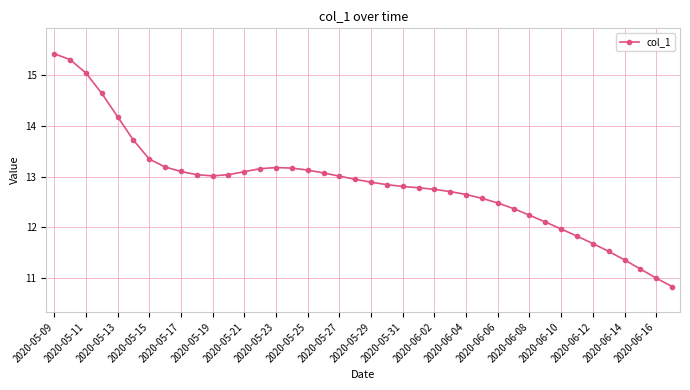

How many series are shown in this chart?

1